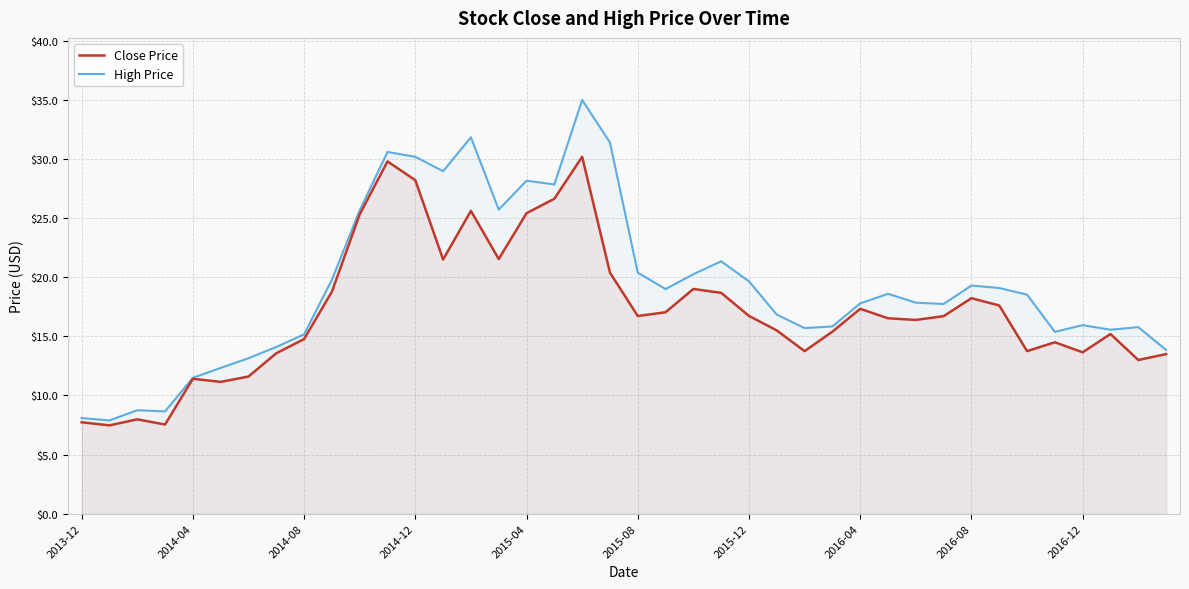

How many values in the High Price series exceed 18?

20